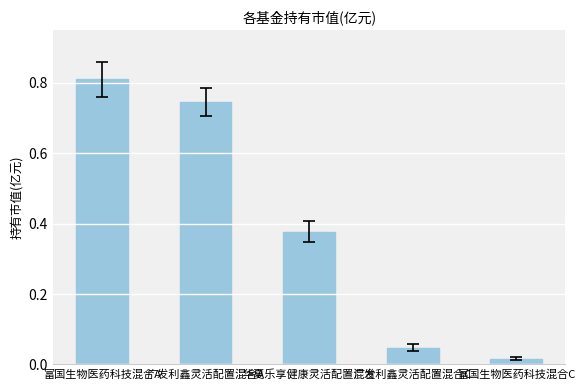

The chart shows a value of 0.6 at 华夏乐享健康灵活配置混合. True or false?

False